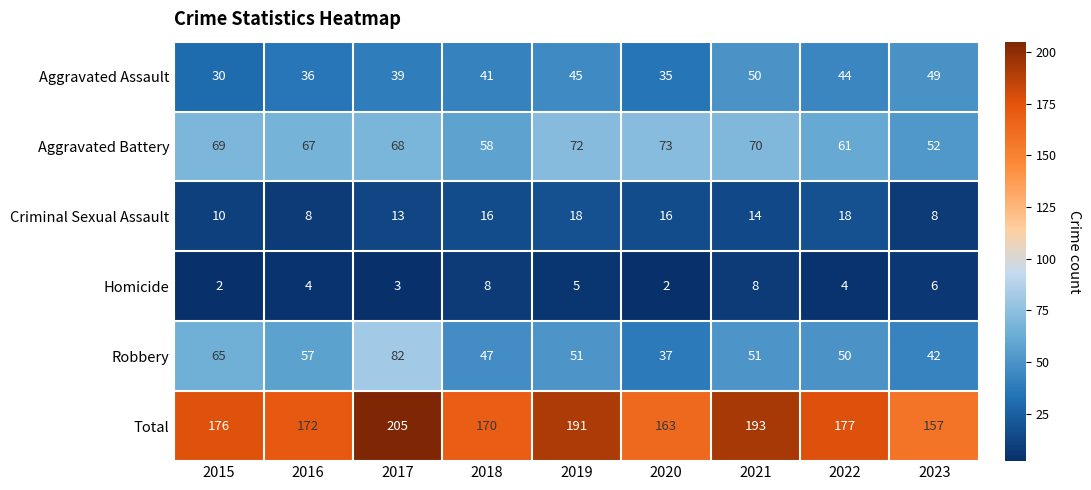

Rank the series by their maximum value, from highest to lowest.

Total, Robbery, Aggravated Battery, Aggravated Assault, Criminal Sexual Assault, Homicide